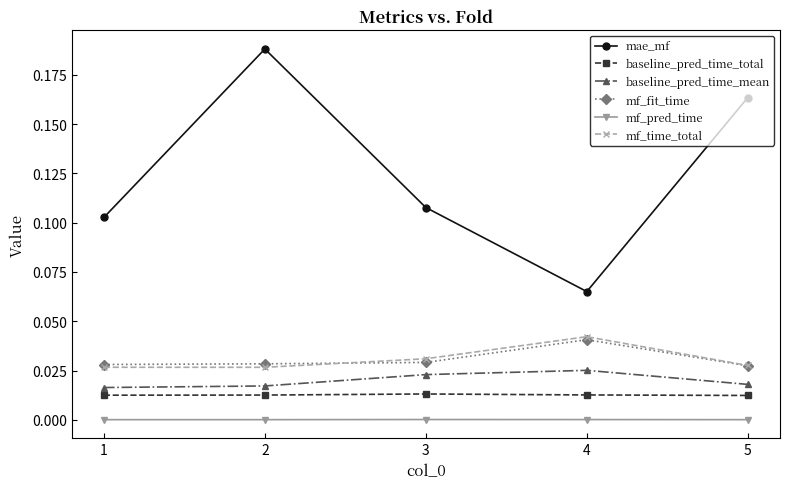

Which series has the largest total across all categories?

mae_mf